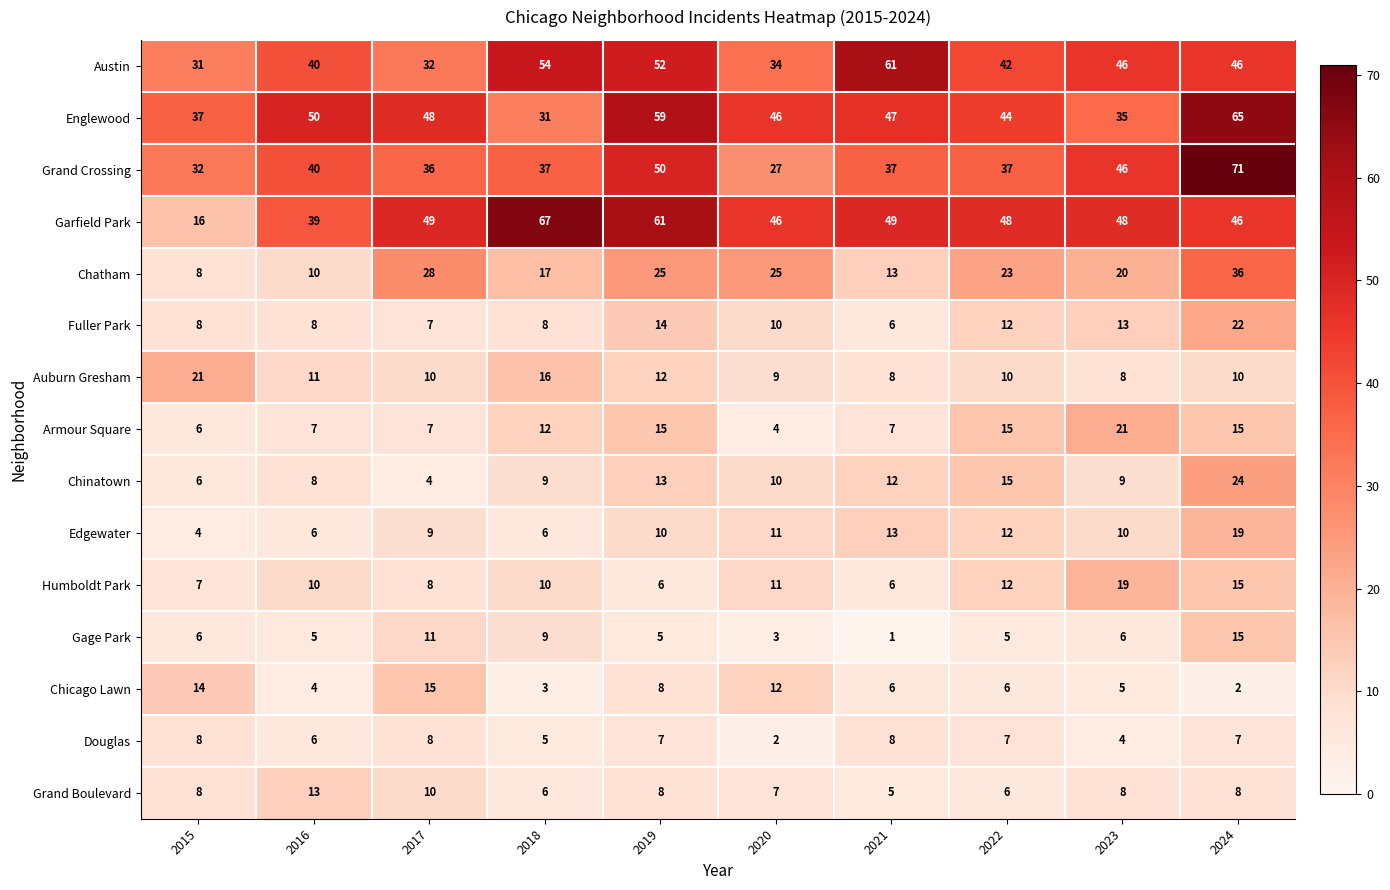

Which category has the lowest value across all series?

2021